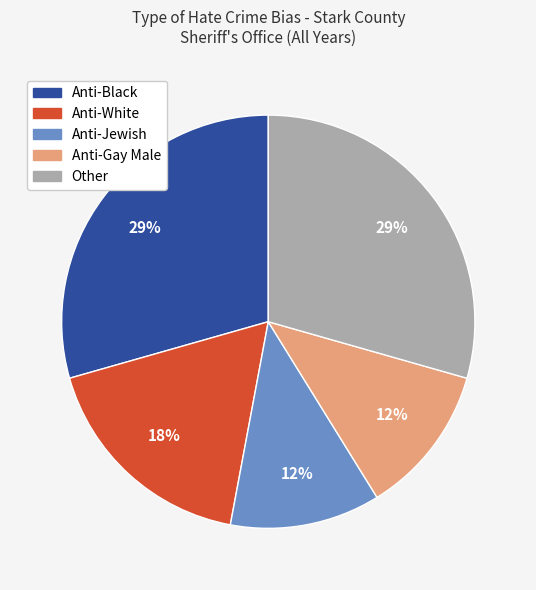

Do Anti-White and Anti-Jewish together represent more than half of the pie?

No